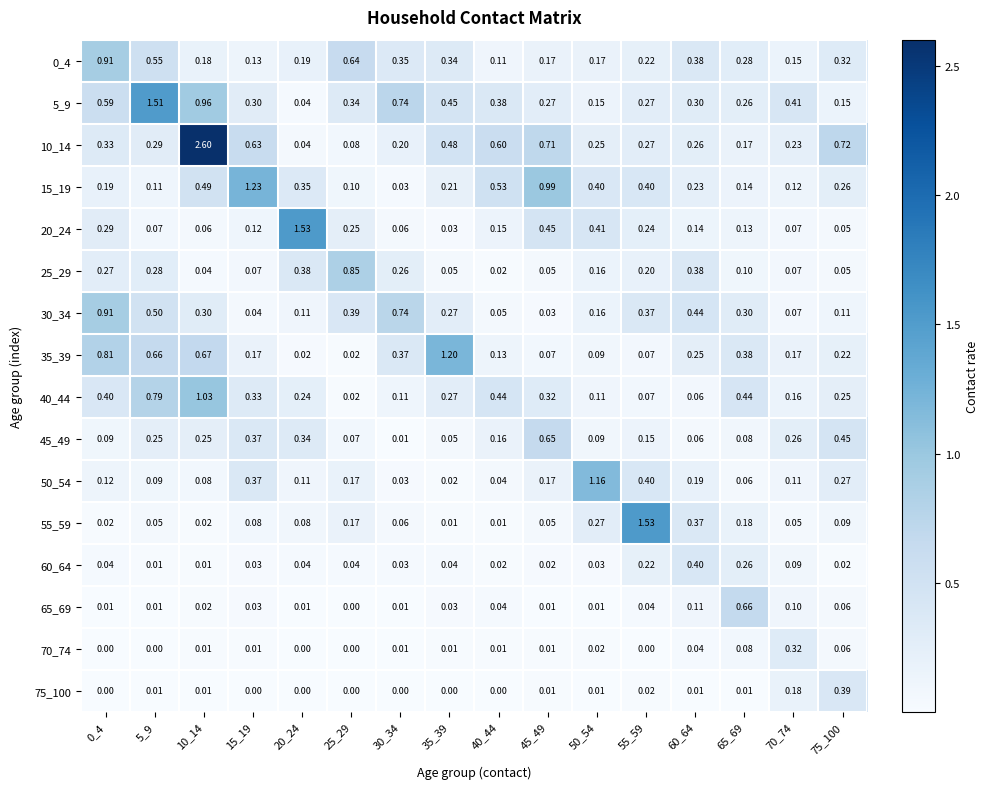

What is the greatest value displayed?

2.6